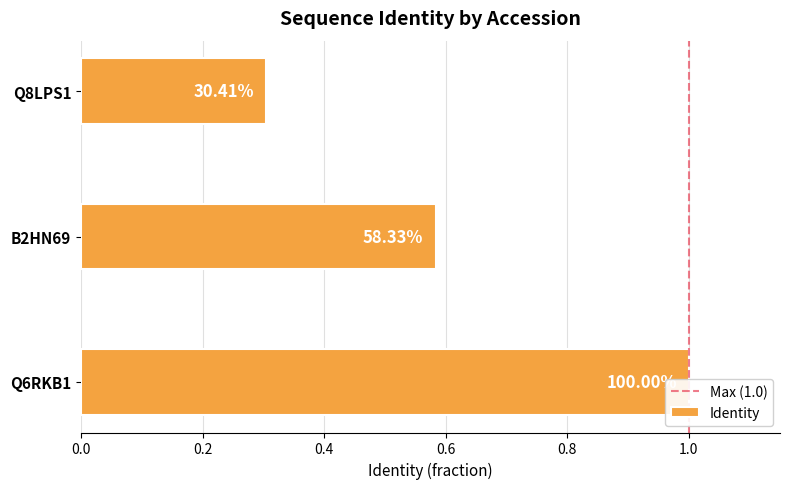

Does the chart contain stacked bars?

No